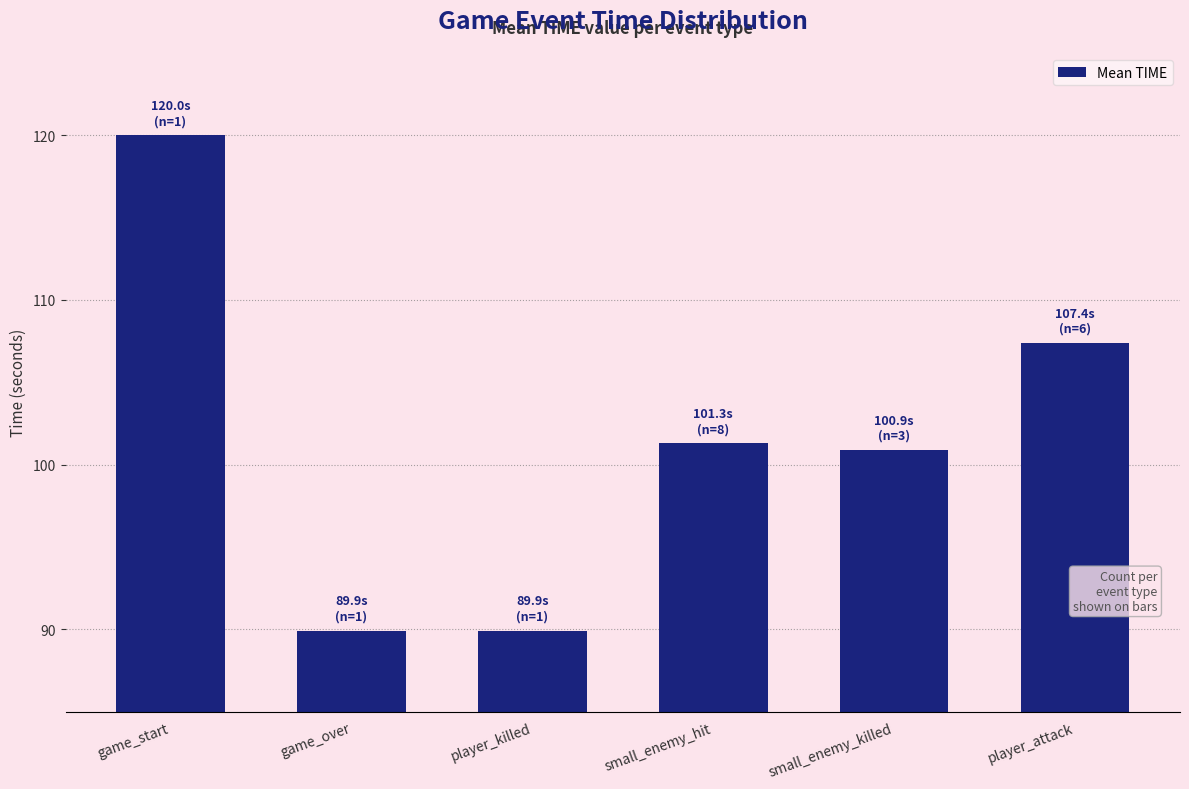

What is the difference between the maximum and minimum values?

30.1